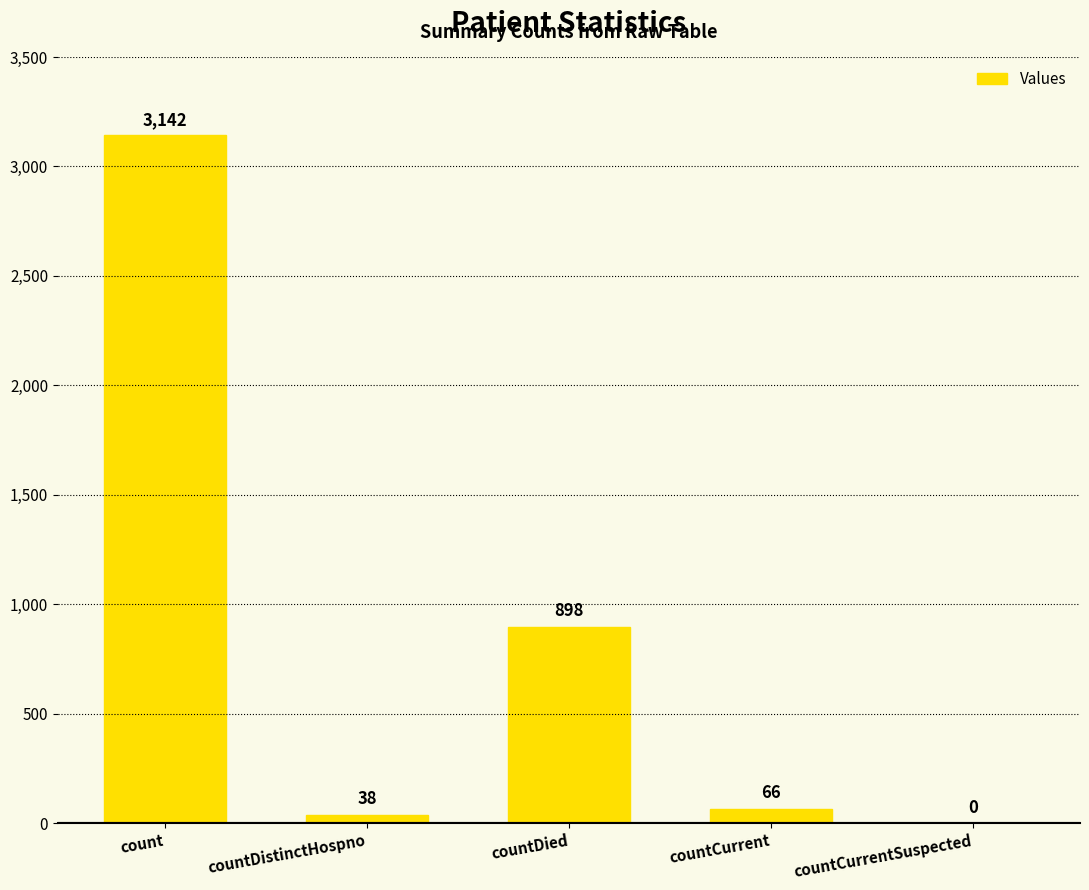

What is the approximate value at count?

3142